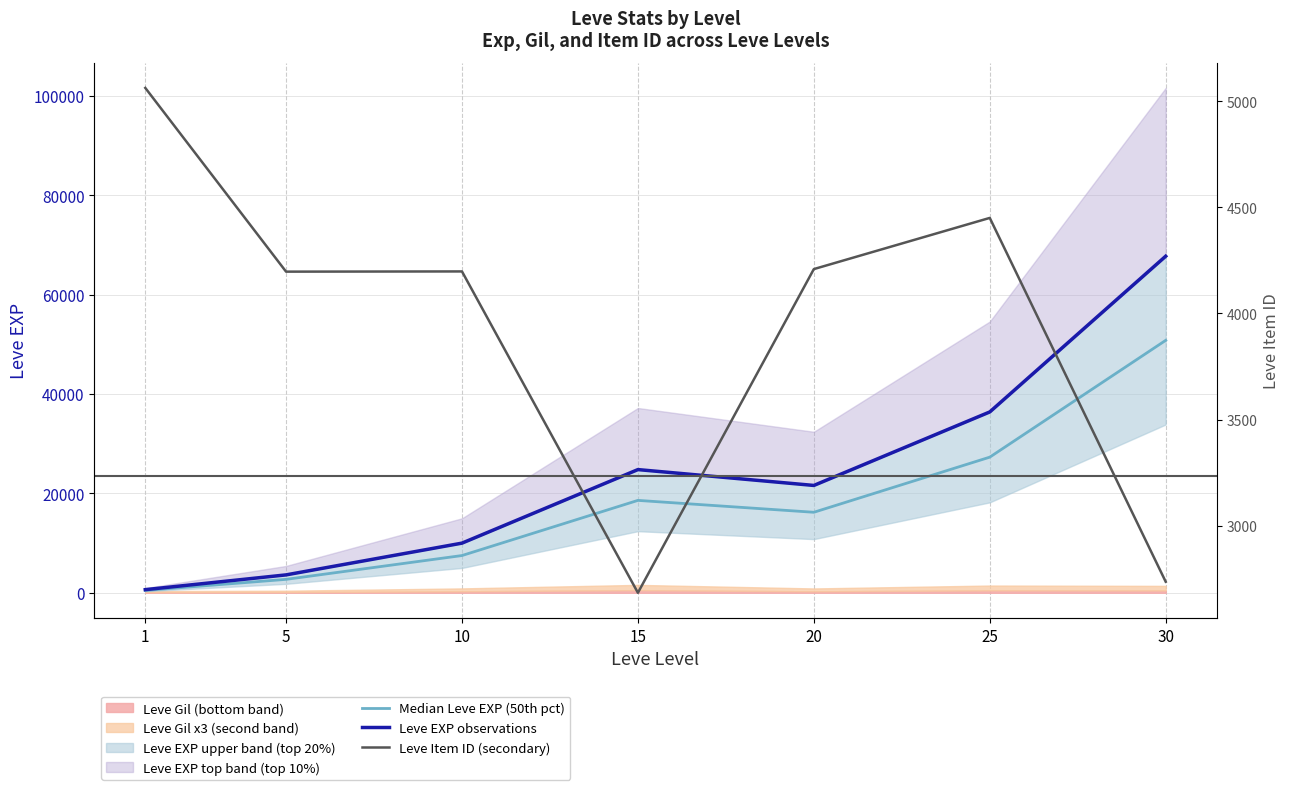

Does the chart have visible grid lines?

Yes